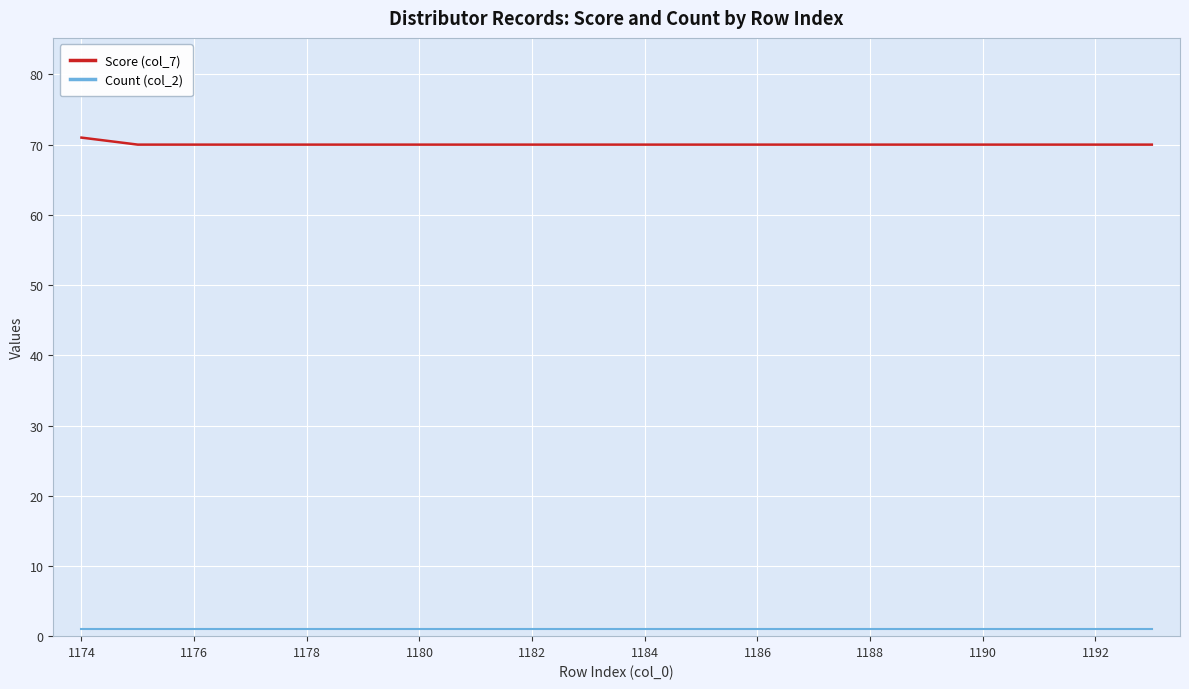

What is the highest value of the Score (col_7) series?

71